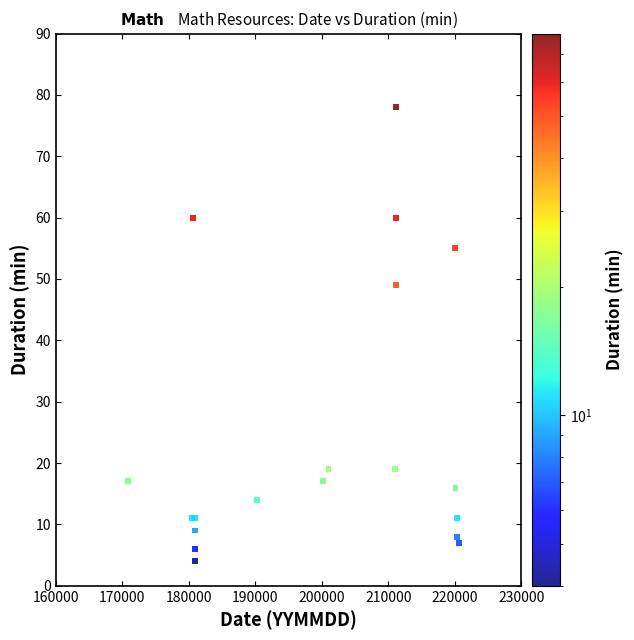

What Y value in the scatter plot is closest to 41?

49